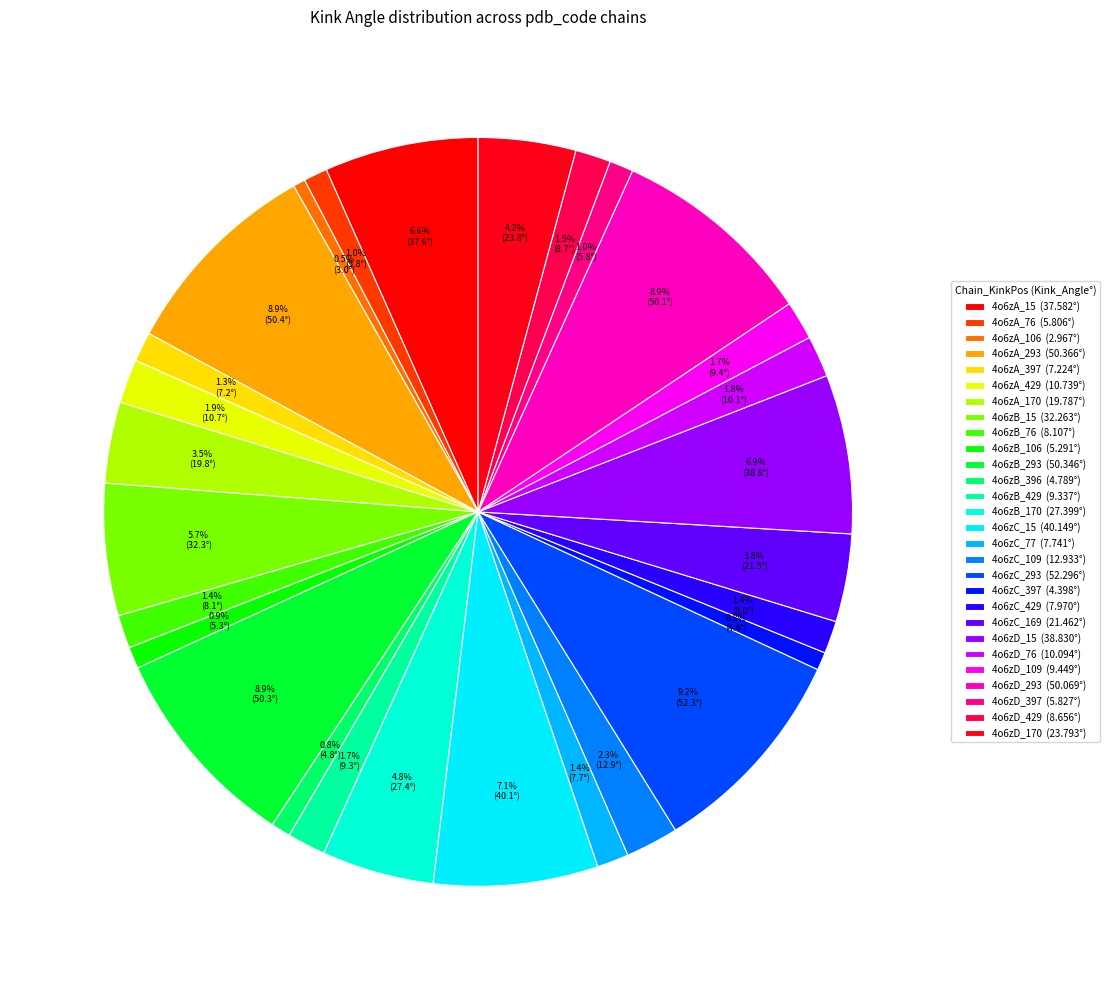

Does 4o6zB_429 account for over 50% of the chart?

No